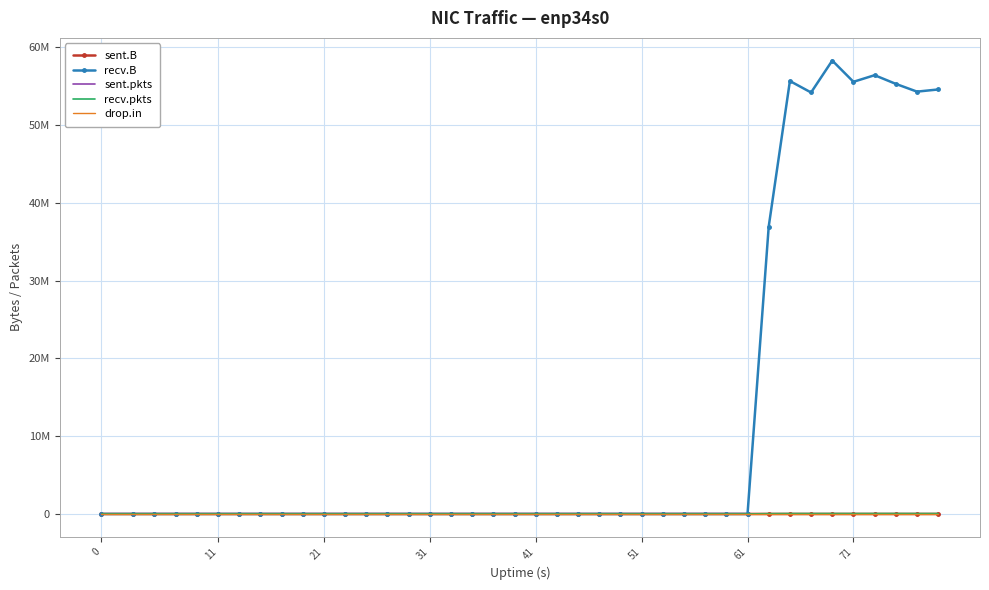

What are all the series names shown in the legend?

sent.B, recv.B, sent.pkts, recv.pkts, drop.in